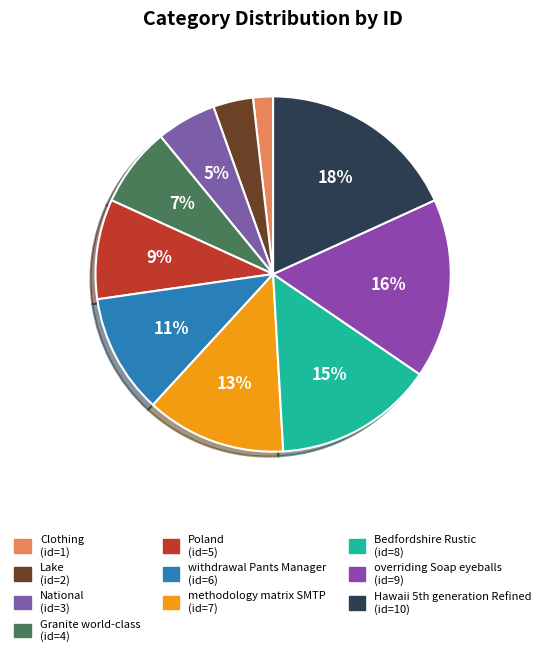

Count the number of slices in the pie.

10